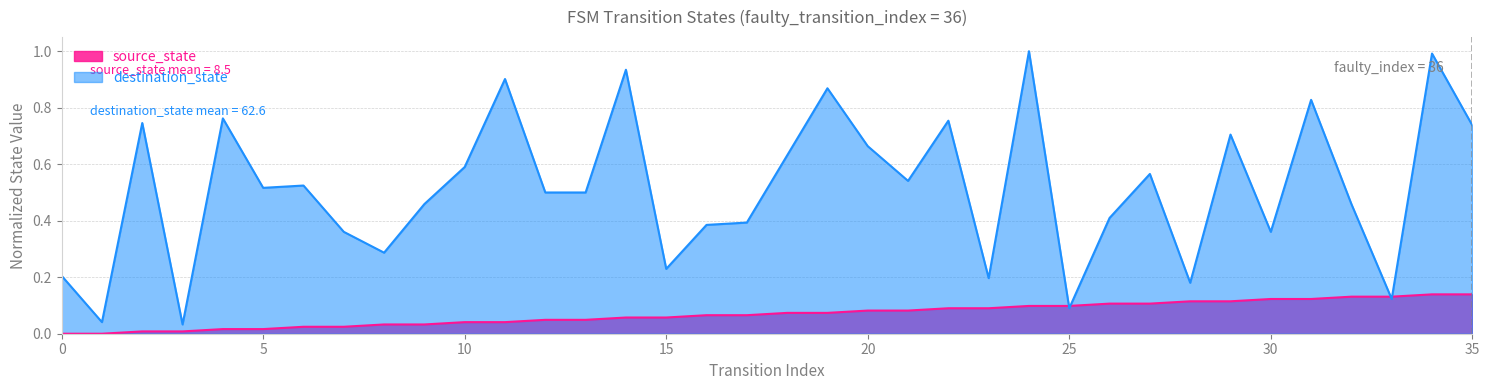

Rank the categories by source_state value from lowest to highest.

0, 1, 2, 3, 4, 5, 6, 7, 8, 9, 10, 11, 12, 13, 14, 15, 16, 17, 18, 19, 20, 21, 22, 23, 24, 25, 26, 27, 28, 29, 30, 31, 32, 33, 34, 35